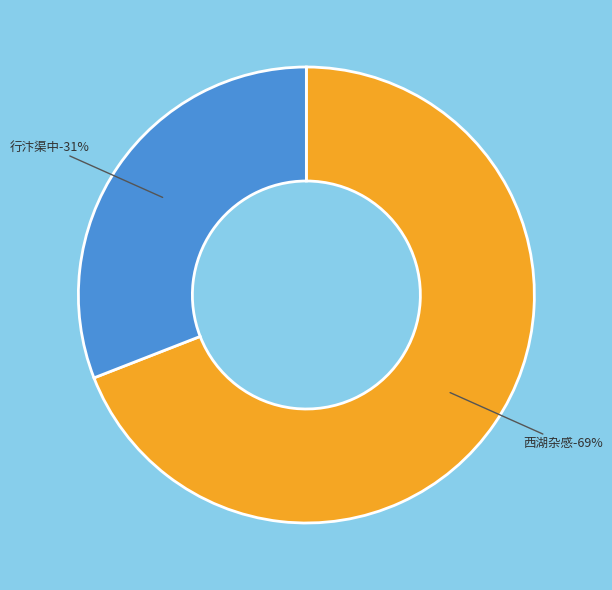

To the nearest percent, what is the combined percentage of 行汴渠中·东海桑田未可期 and 西湖杂感·东海桑田事岂诬?

100%